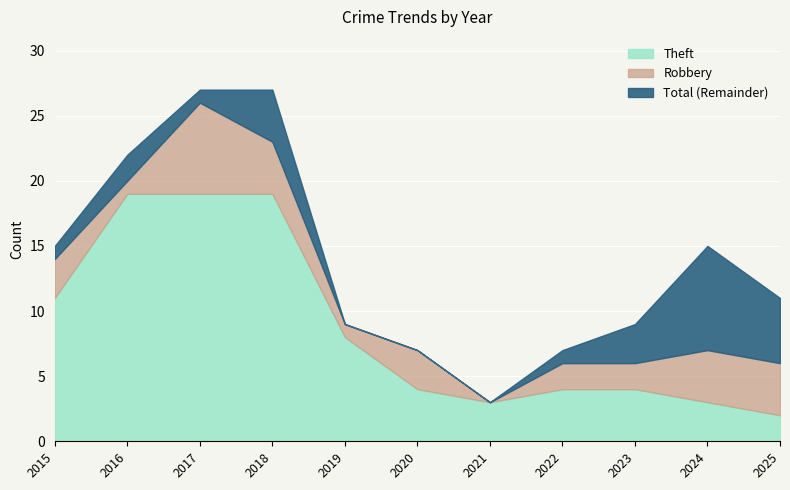

What is the sum of all Theft values?

96